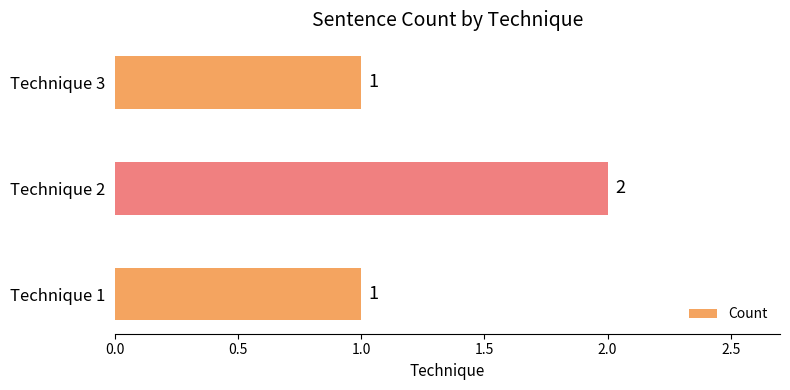

What is the sum of all values?

4